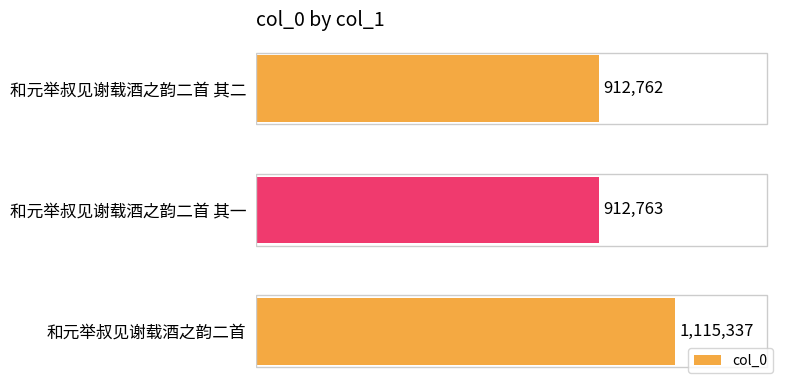

What is the label of the 1st bar from the bottom?

和元举叔见谢载酒之韵二首